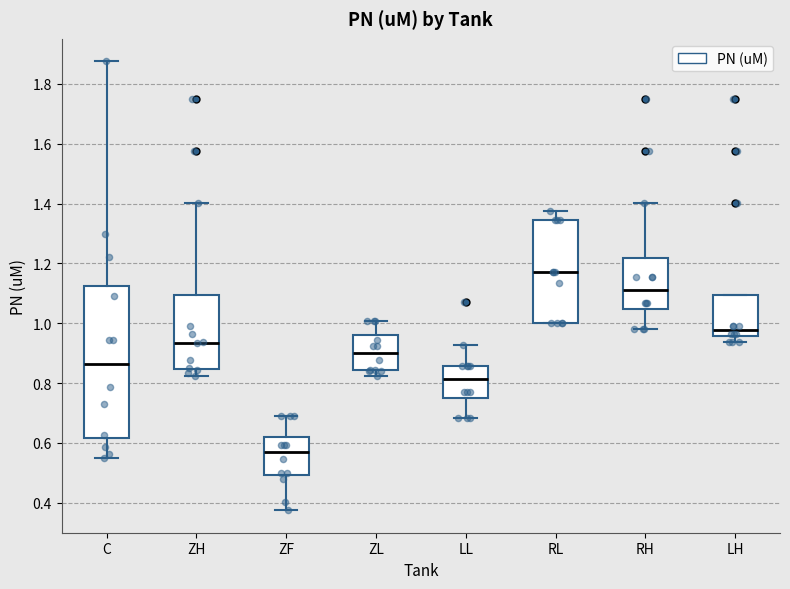

Reading left to right, read every box against the y-axis: the position of its median line, the range the box covers, and the ends of its whiskers. The values are not printed on the chart, so give them approximately, as read against the axis.

C: median 0.86, box 0.62 to 1.12, whiskers 0.54 to 1.88
ZH: median 0.94, box 0.84 to 1.10, whiskers 0.82 to 1.40
ZF: median 0.58, box 0.50 to 0.62, whiskers 0.38 to 0.68
ZL: median 0.90, box 0.84 to 0.96, whiskers 0.82 to 1.00
LL: median 0.82, box 0.74 to 0.86, whiskers 0.68 to 0.92
RL: median 1.18, box 1.00 to 1.34, whiskers 1.00 to 1.38
RH: median 1.12, box 1.04 to 1.22, whiskers 0.98 to 1.40
LH: median 0.98, box 0.96 to 1.10, whiskers 0.94 to 1.10